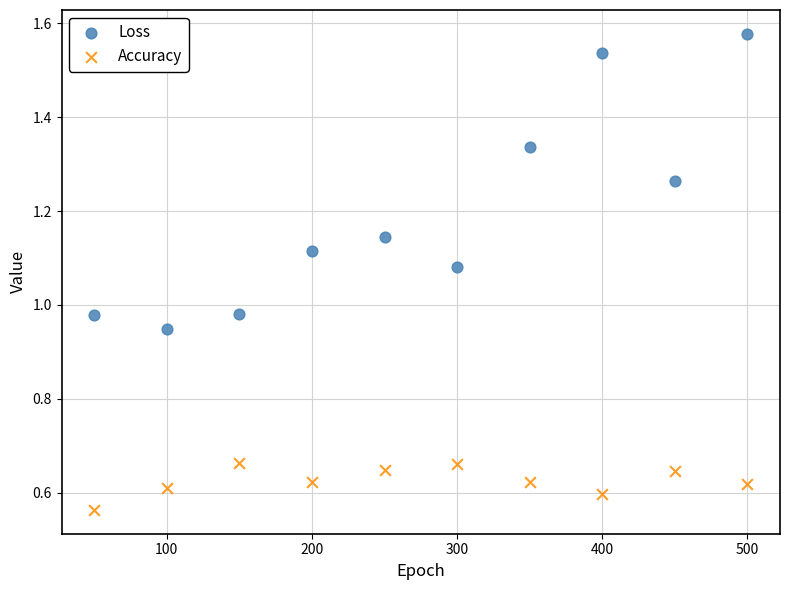

Which series has the widest spread of Y values?

Loss